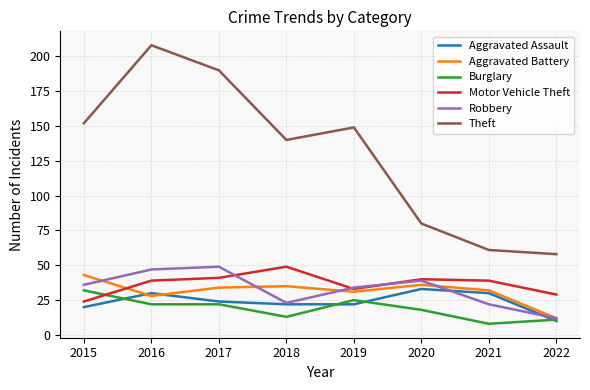

What is the approximate value of Motor Vehicle Theft at 2022?

29